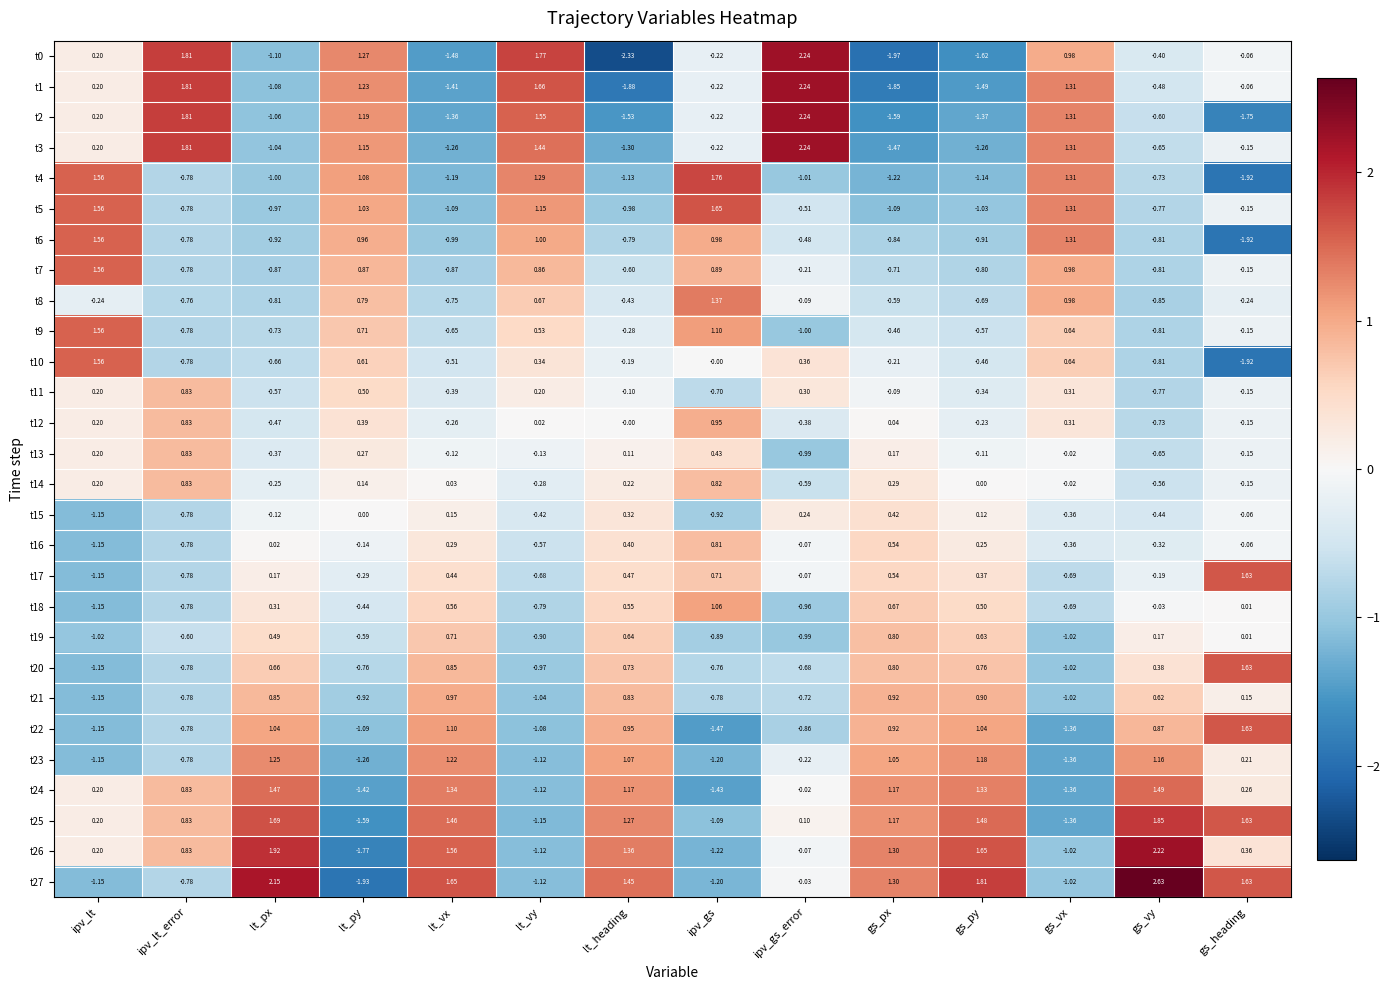

At which category is the sum across all series the highest?

gs_vx